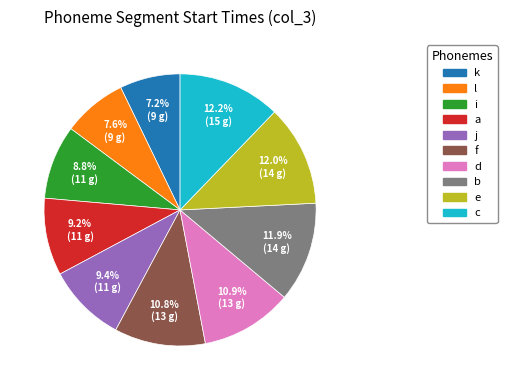

Approximately how many times larger is the value at k compared to i?

0.8